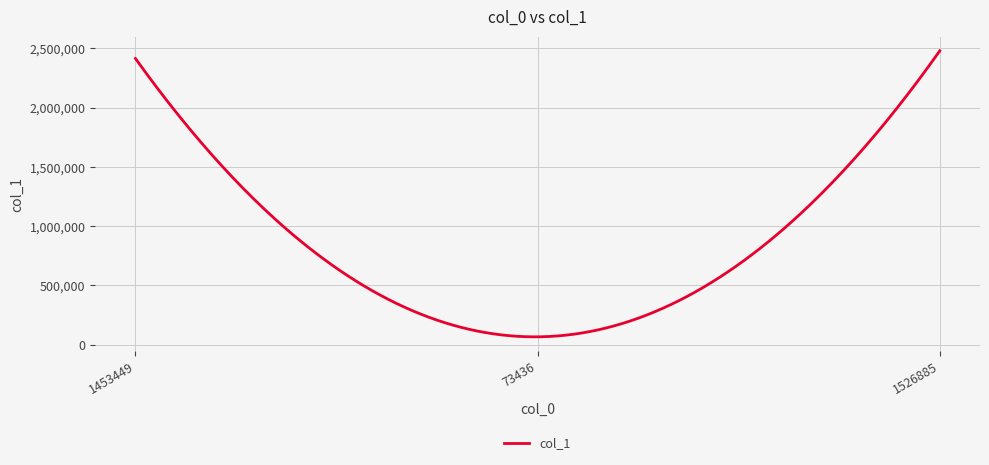

Is this an area chart (filled region under the line)?

No